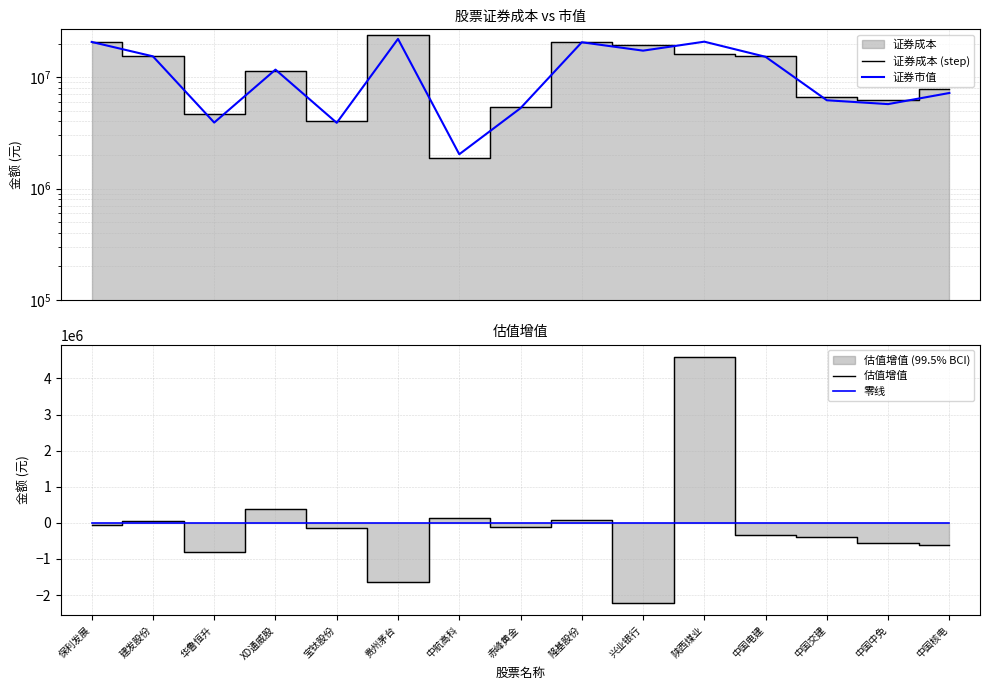

Does the chart display data point markers on the line(s)?

No